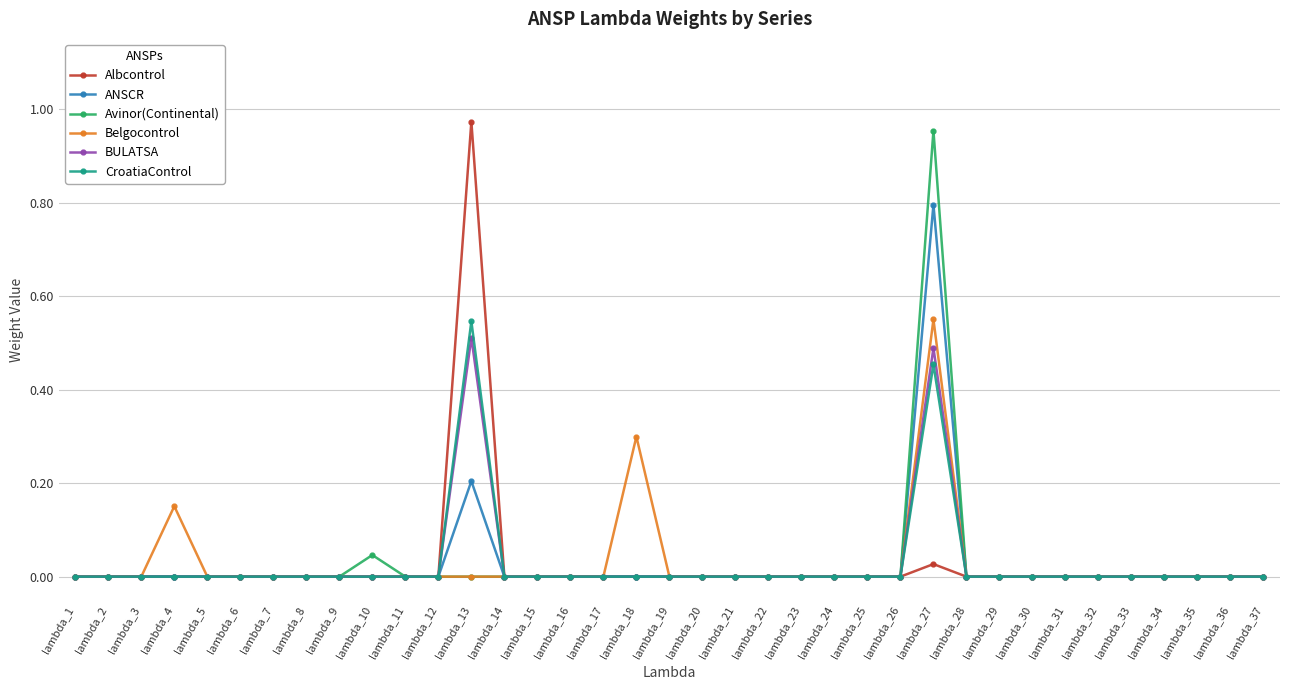

True or false: CroatiaControl has more than 0 interior local peaks.

True